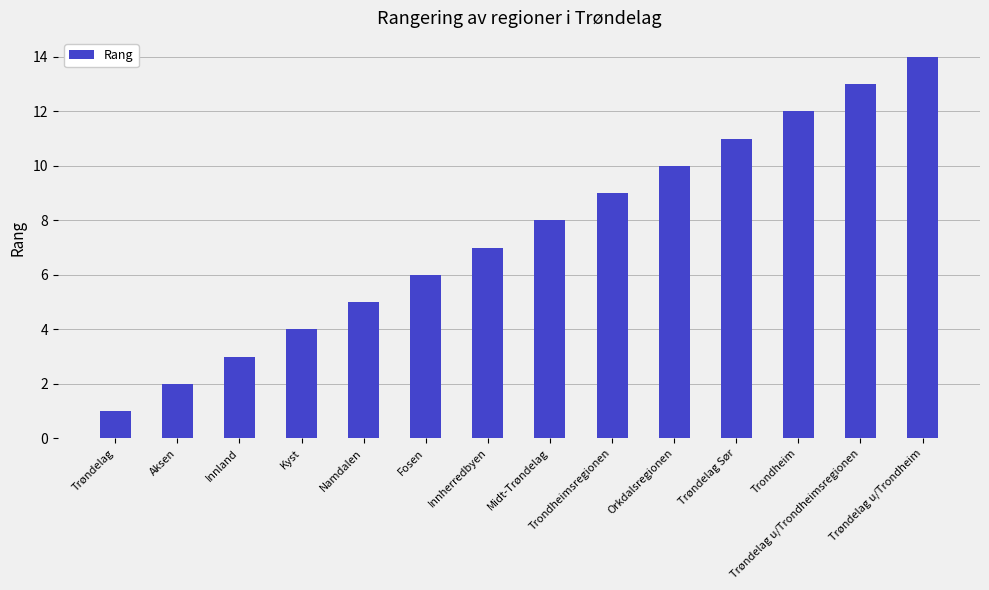

What is the minimum value shown in the chart?

1